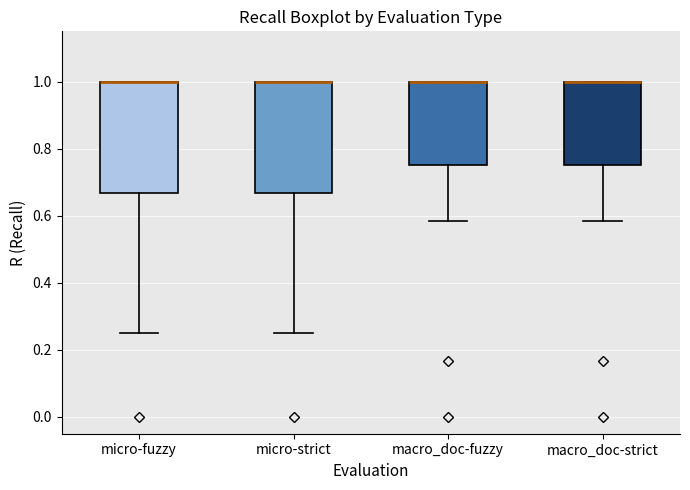

Where is the upper edge of the box for micro-fuzzy on the y-axis? The values are not printed on the chart, so give them approximately, as read against the axis.

1.00